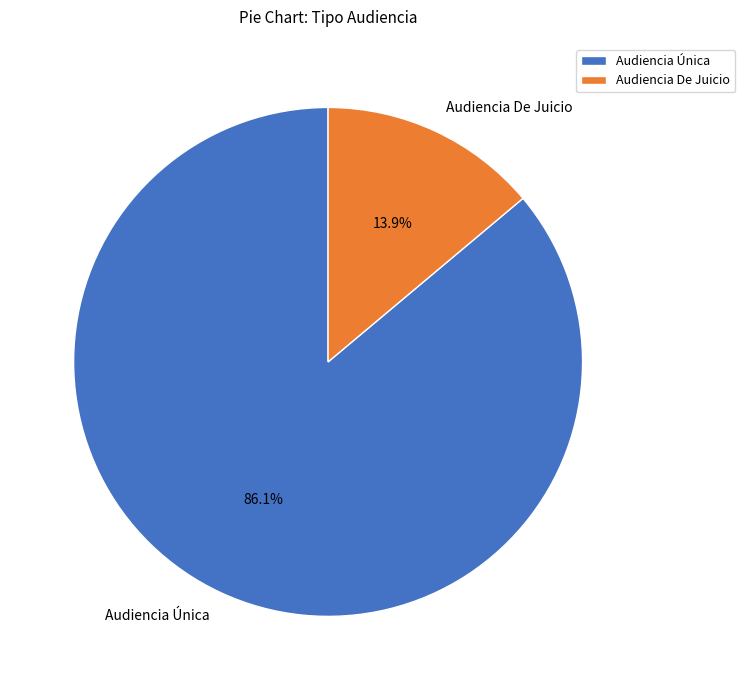

Approximately how many times larger is the value at Audiencia De Juicio compared to Audiencia Única?

0.2